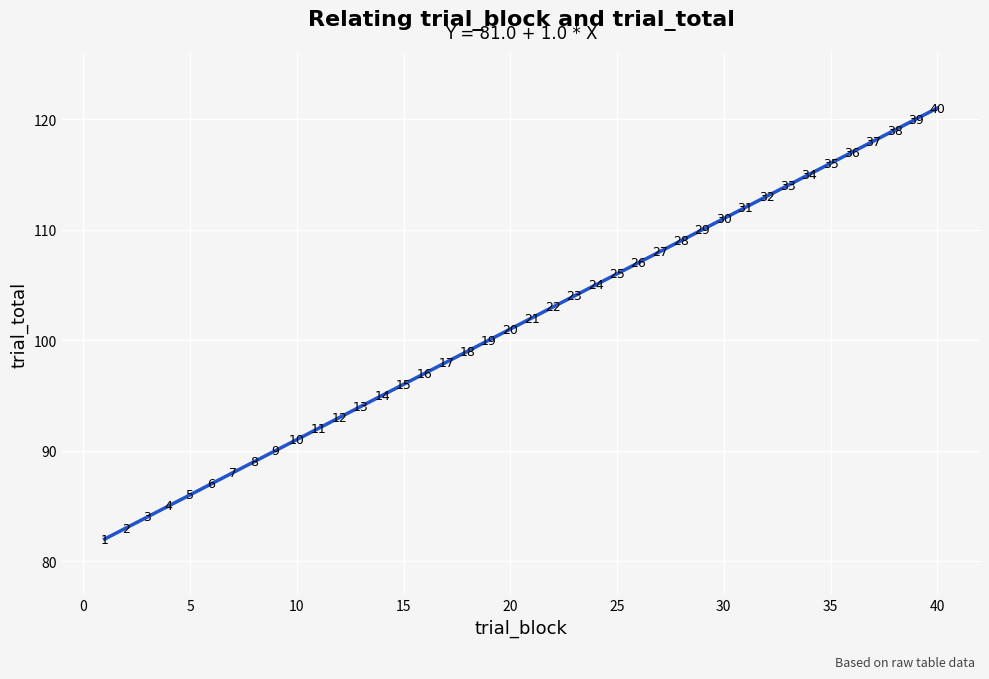

What is the range of X values (max minus min)?

39